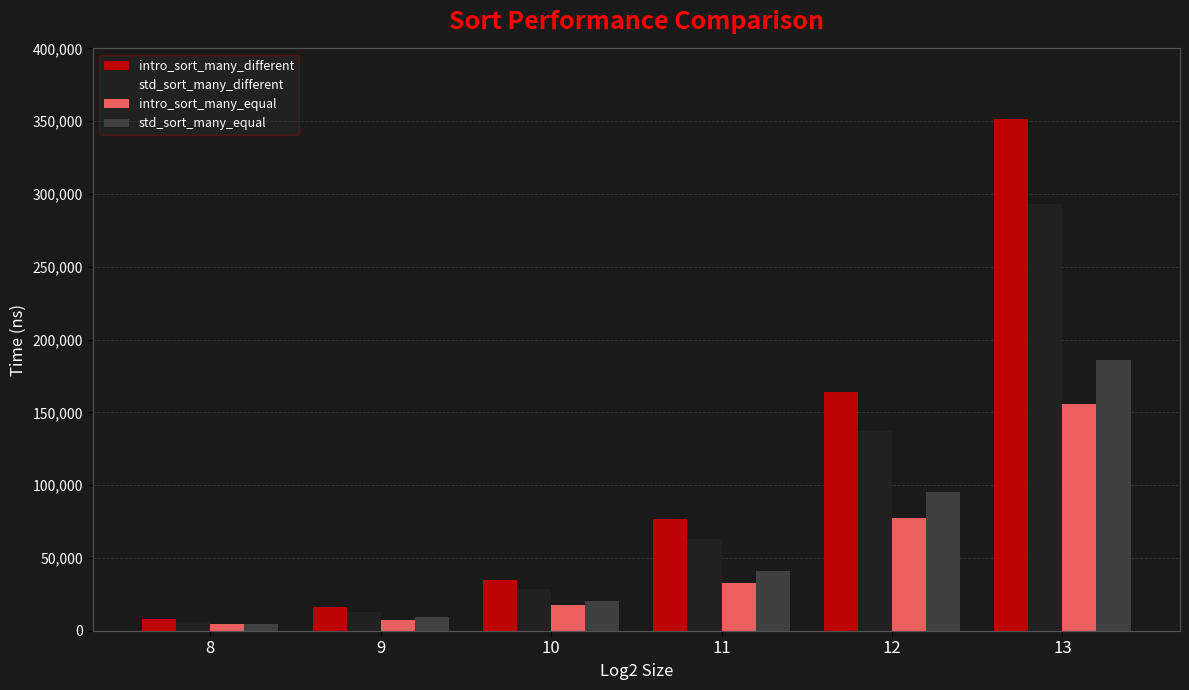

Rank the series by their average value, from lowest to highest.

intro_sort_many_equal, std_sort_many_equal, std_sort_many_different, intro_sort_many_different